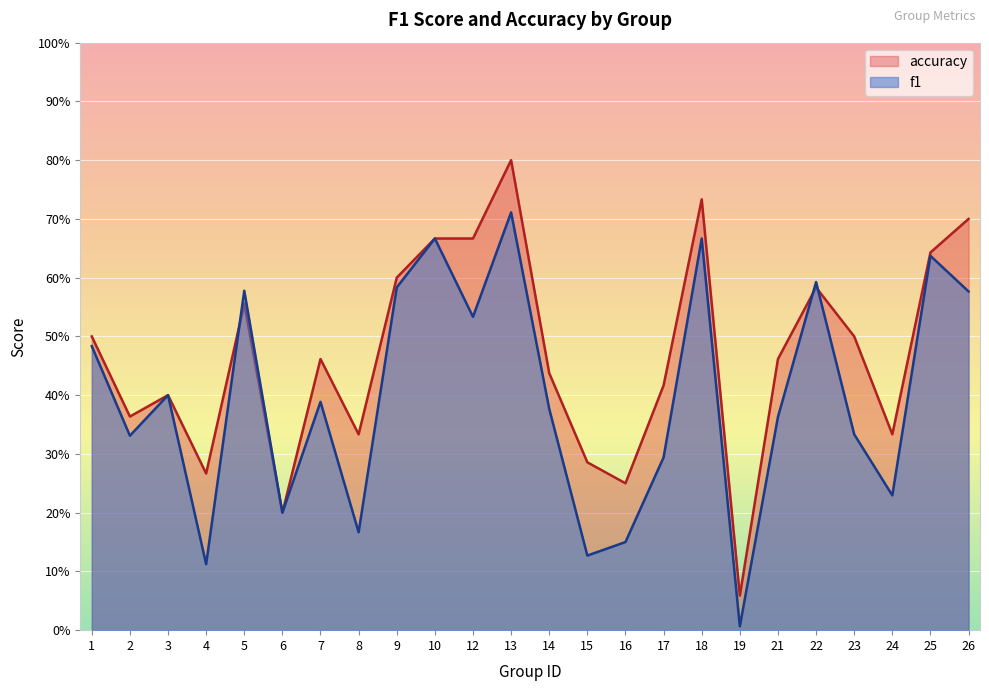

The f1 series shows 0.7 at 10. True or false?

True